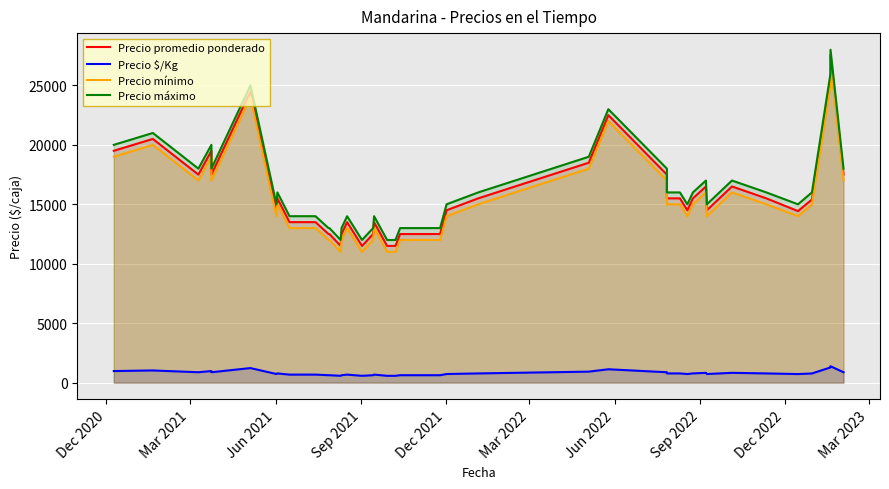

What is the label of the 10th point from the left?

Mar 2023